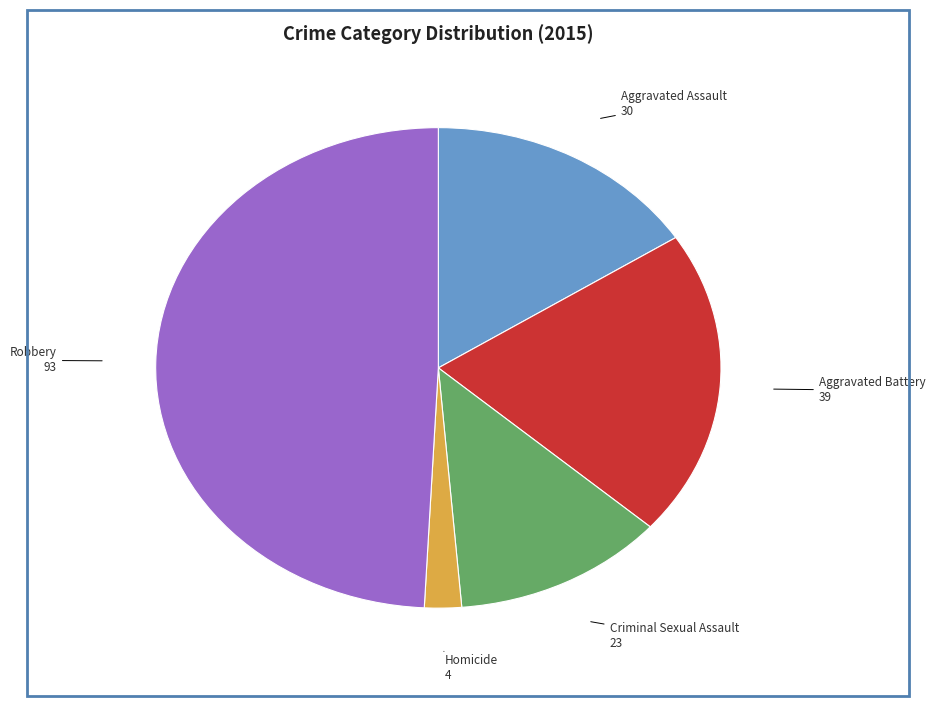

Which has a higher value, Robbery or Homicide?

Robbery